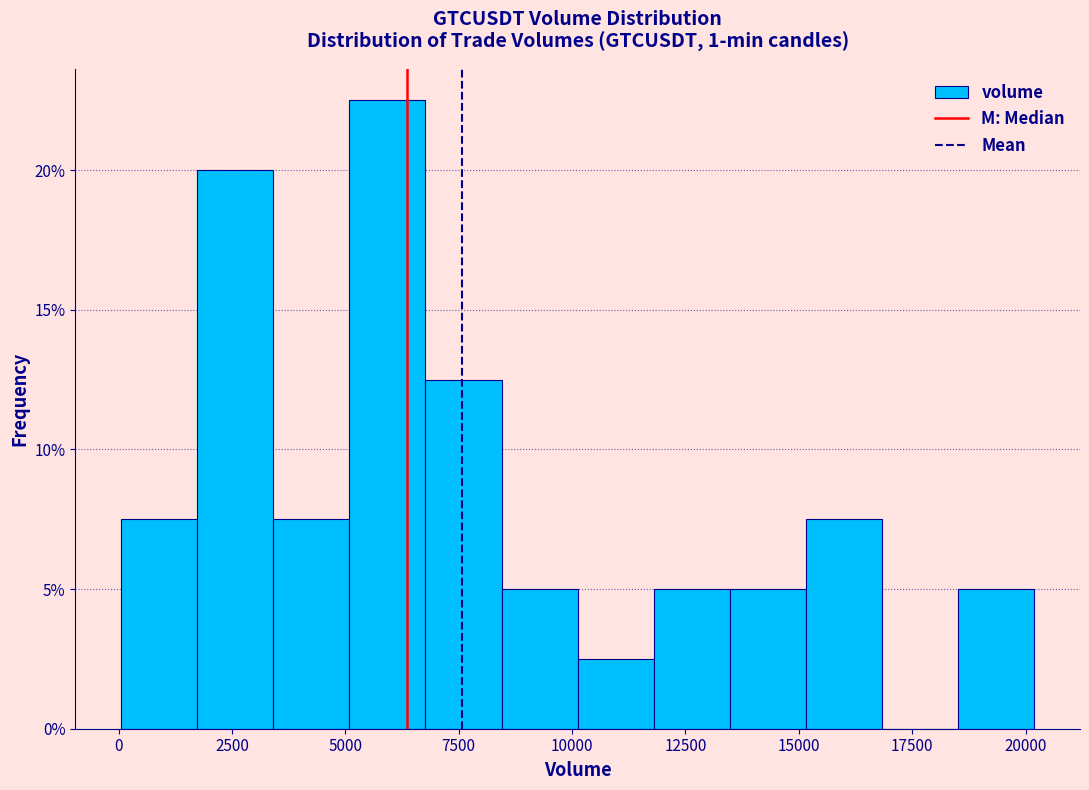

Around what value on the x-axis is the tallest bar? Give the approximate position of its centre, as read against the axis.

6000